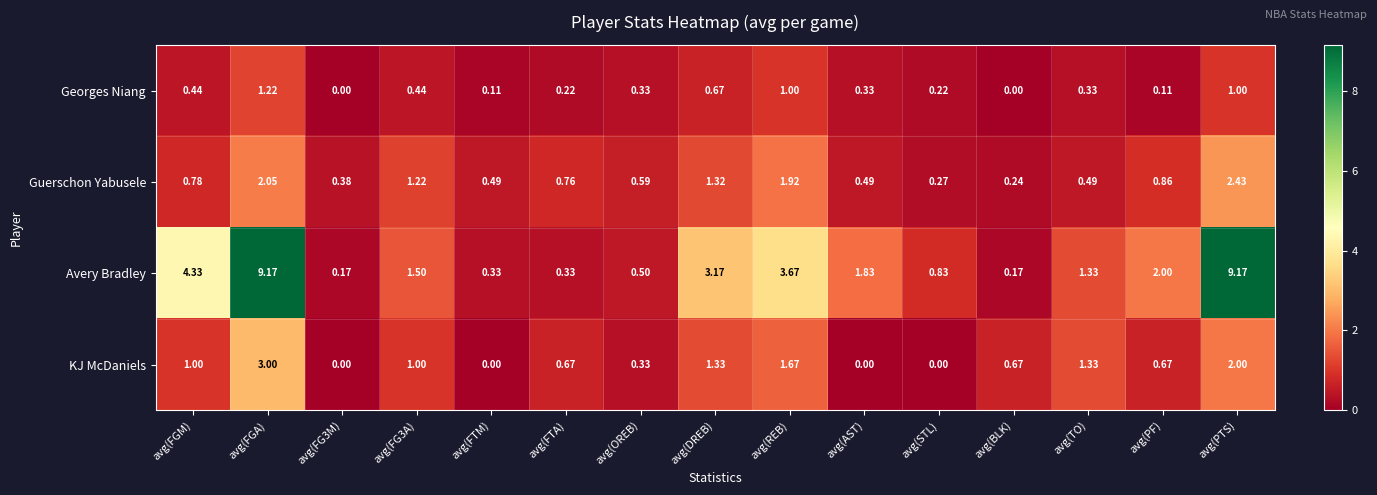

Between avg(DREB) and avg(PF), which series saw the biggest shift?

Avery Bradley